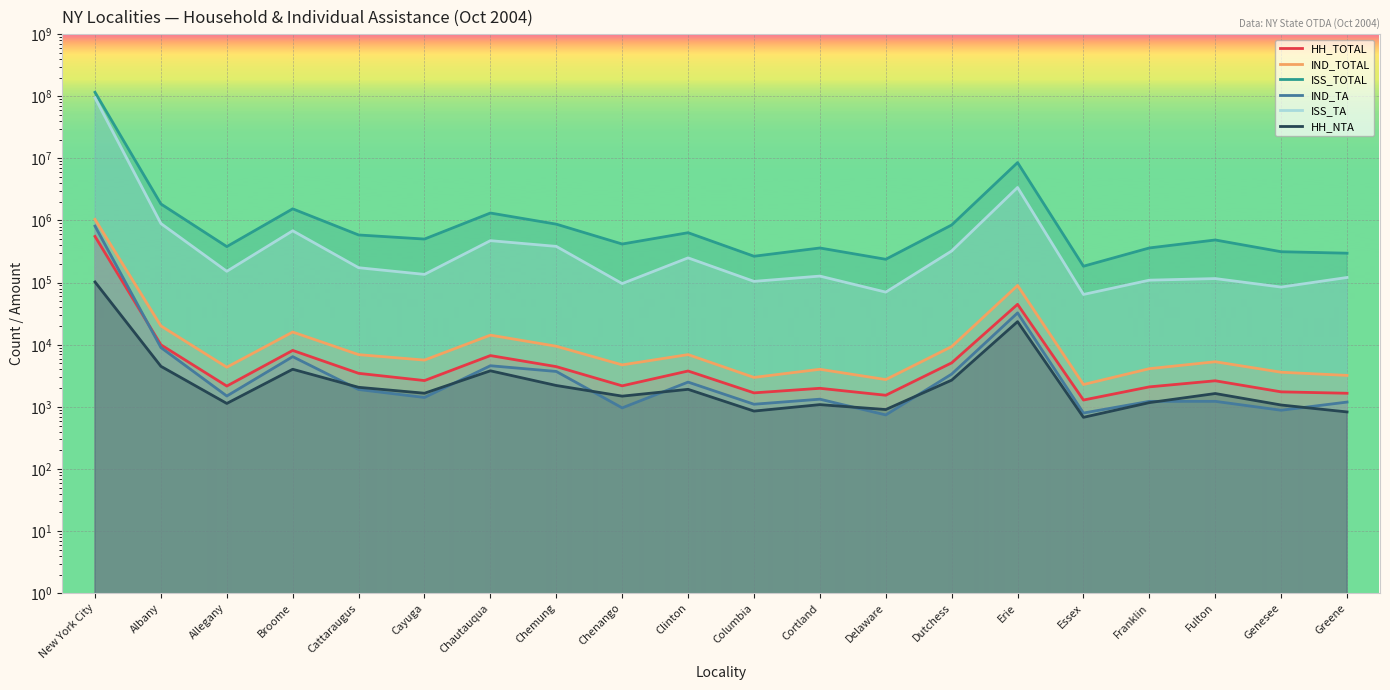

What is the average value of the ISS_TOTAL series?

6788941